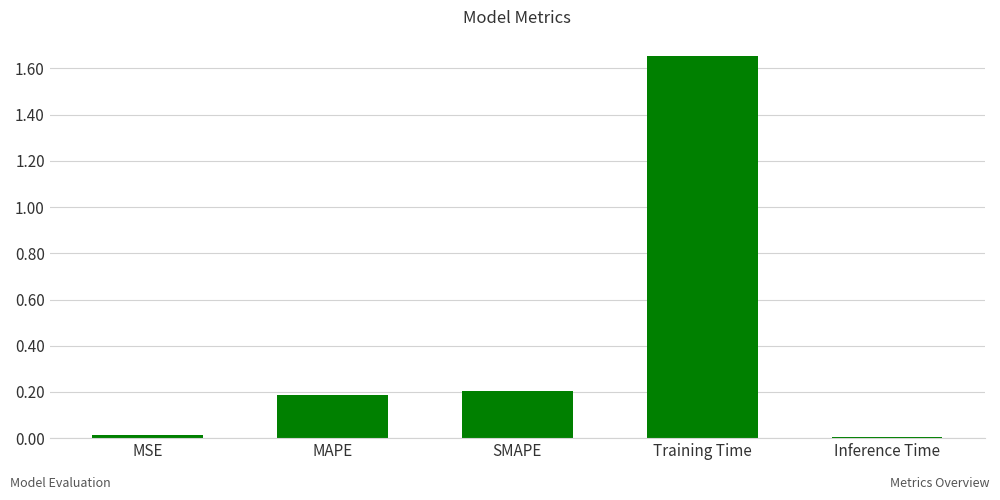

What is the sum of all values?

2.1